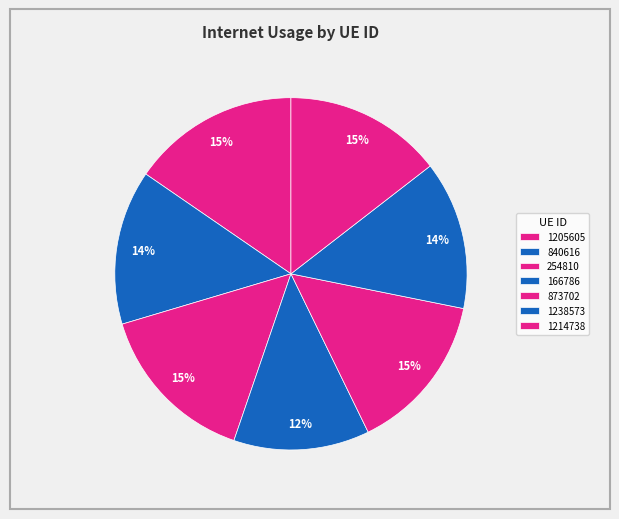

Is there a majority slice in this chart?

No